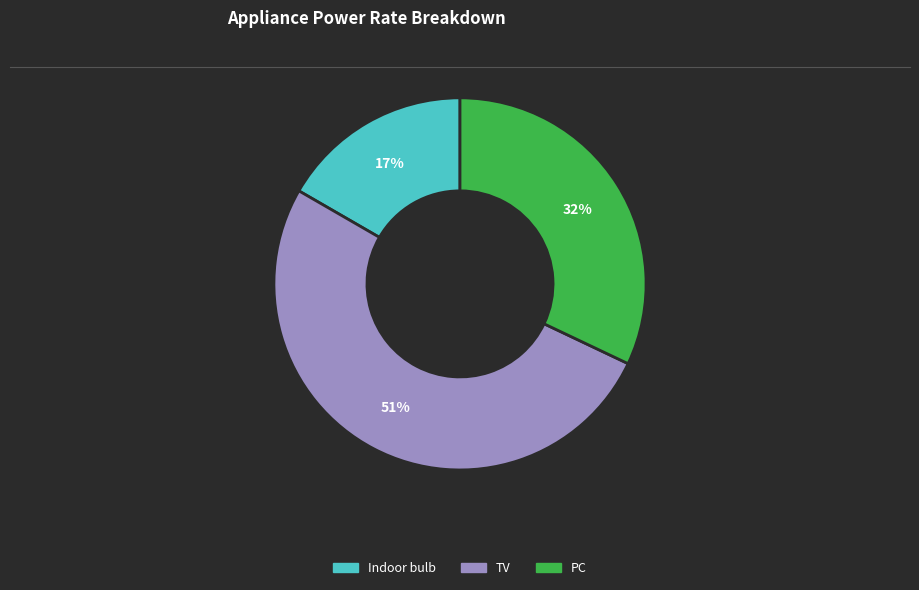

How many segments does this pie chart have?

3